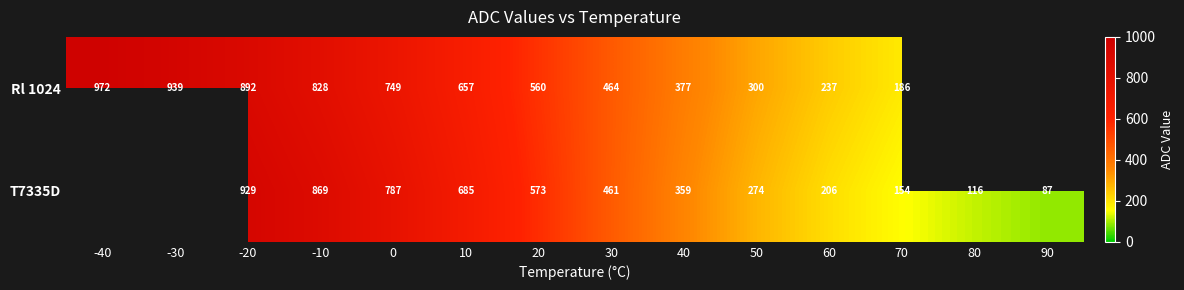

Which label corresponds to the largest value in the chart?

-40